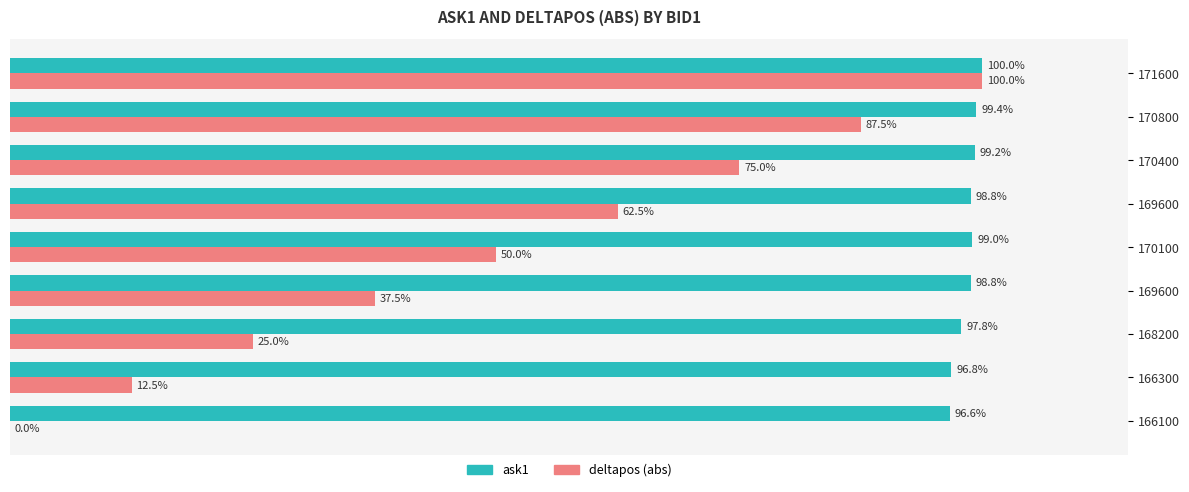

List the series in order of their overall mean, highest first.

ask1, deltapos (abs)